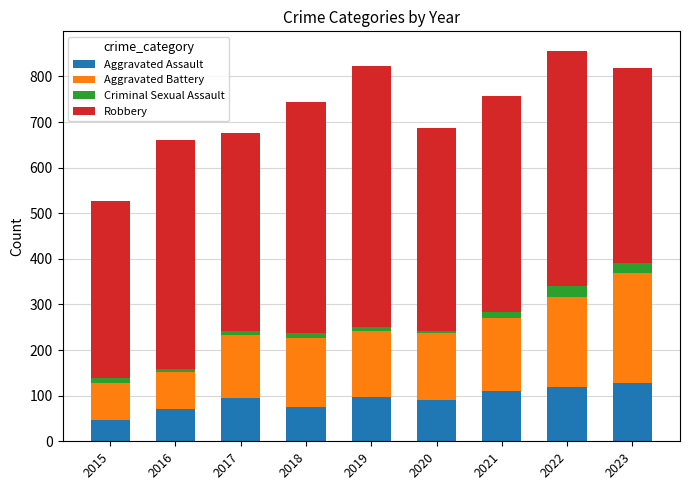

What is the average value of the Aggravated Assault series?

92